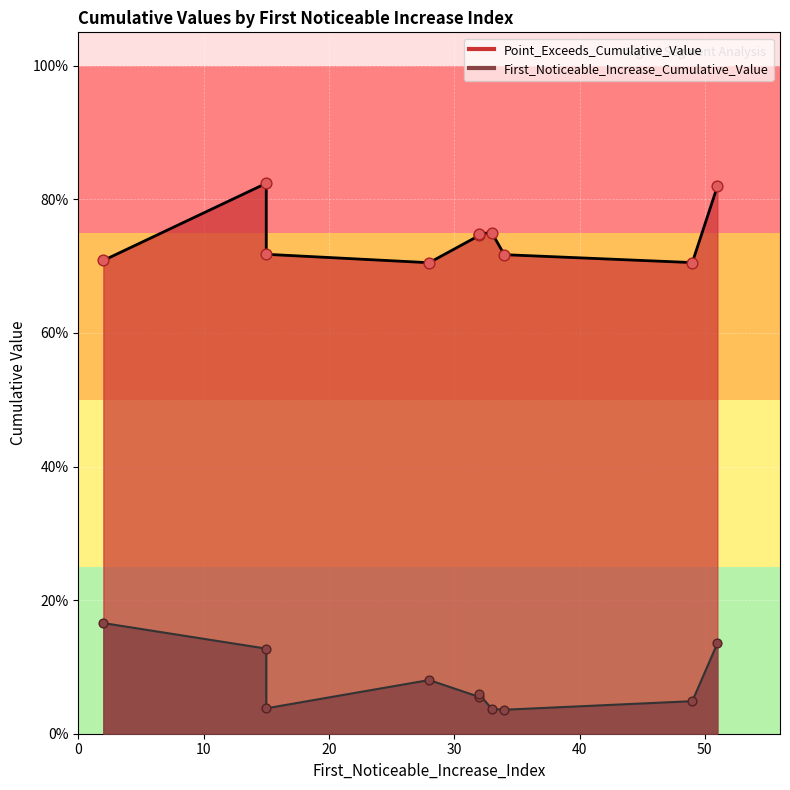

What are all the series names shown in the legend?

First_Noticeable_Increase_Cumulative_Value, Point_Exceeds_Cumulative_Value